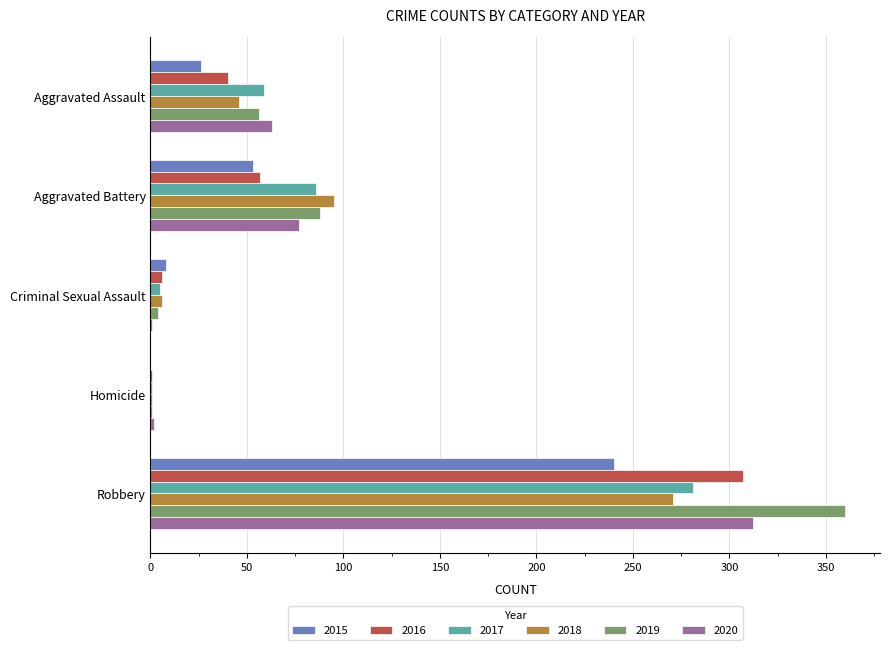

Is the value of 2016 at Aggravated Assault greater than the value of 2020 at Aggravated Battery?

No